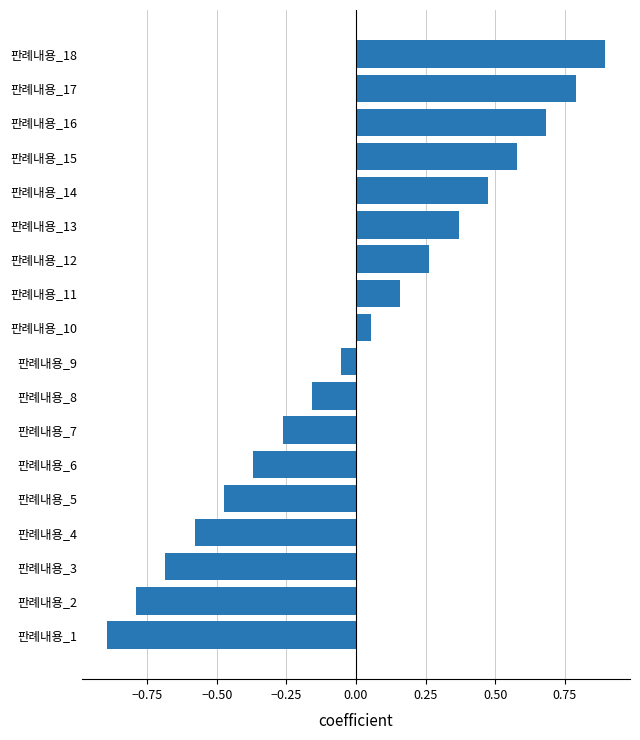

The value at 판례내용_5 is -0.7. True or false?

False